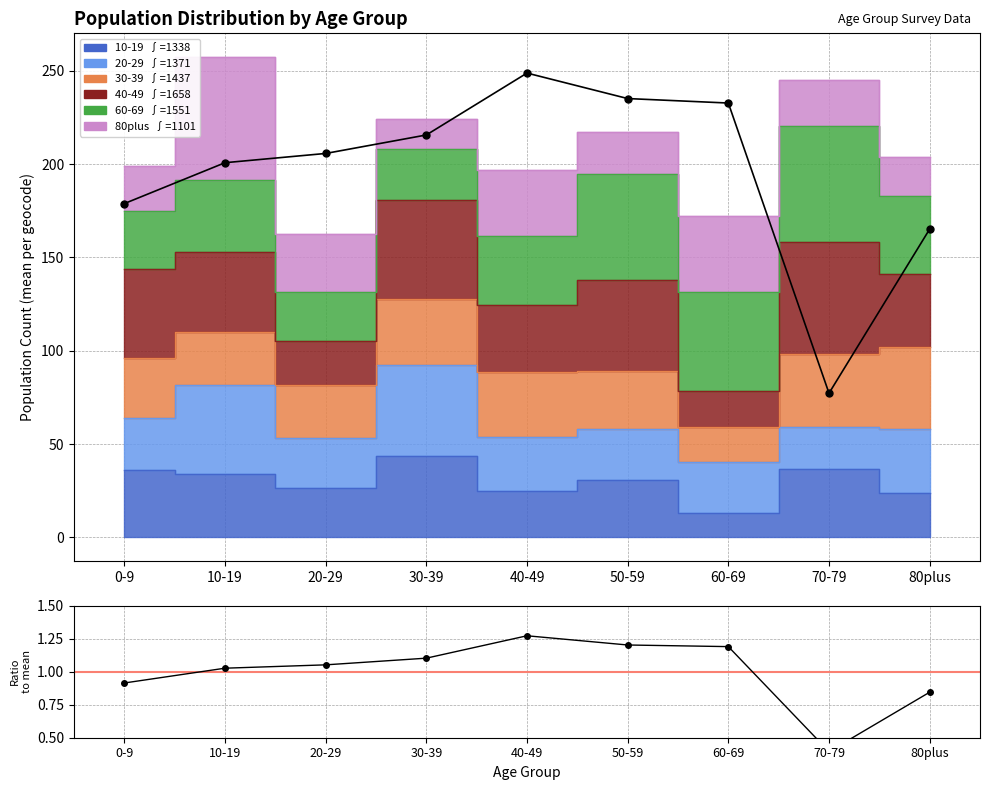

Which has a higher value, 30-39 or 0-9?

30-39